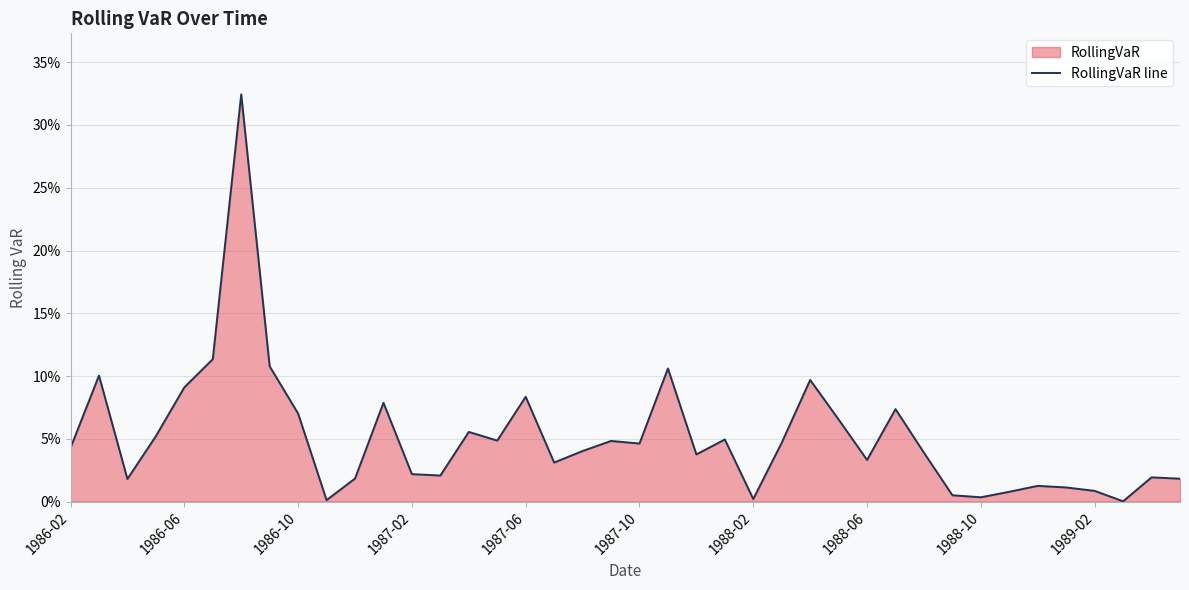

Reading left to right, extract all data points from this chart.

0.0	0.1	0.0	0.1	0.1	0.1	0.3	0.1	0.1	0.0	0.0	0.1	0.0	0.0	0.1	0.0	0.1	0.0	0.0	0.0	0.0	0.1	0.0	0.0	0.0	0.0	0.1	0.1	0.0	0.1	0.0	0.0	0.0	0.0	0.0	0.0	0.0	0.0	0.0	0.0